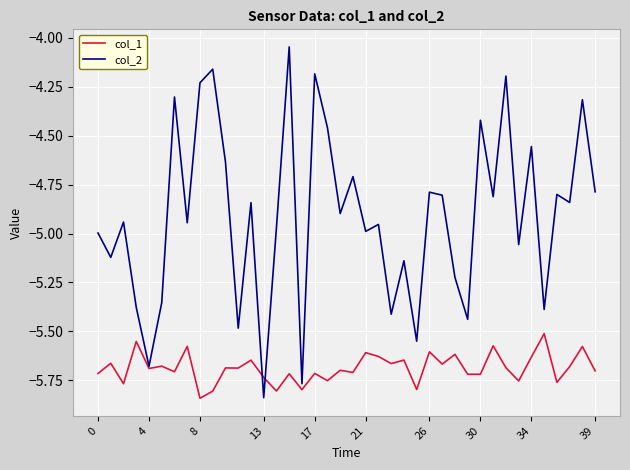

What is the maximum value for col_1?

-5.5